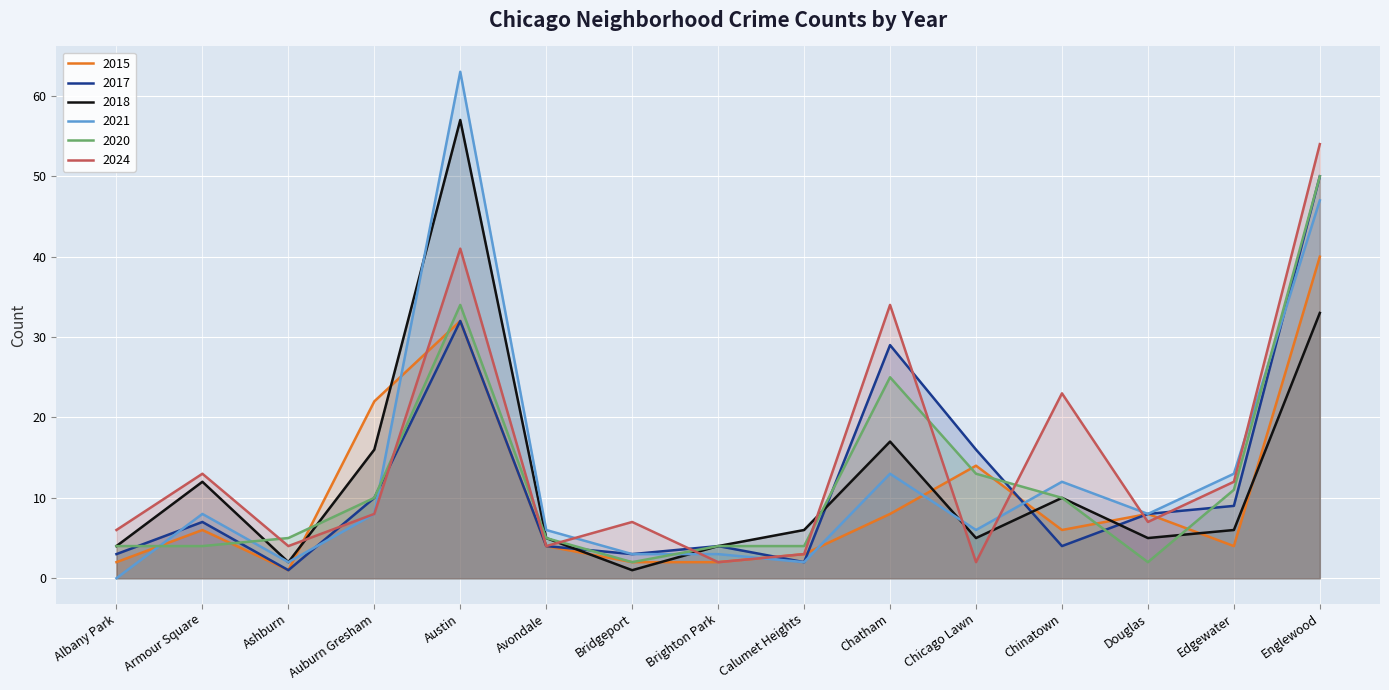

At which label is 2020 closest to 26?

Chatham